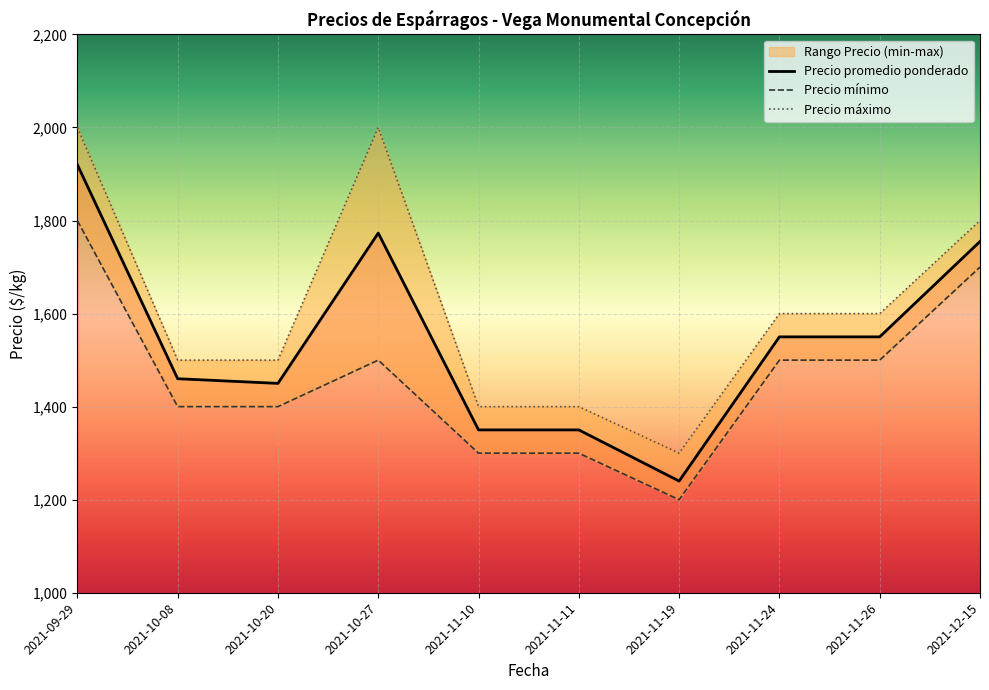

Which series has the largest total across all categories?

Precio máximo